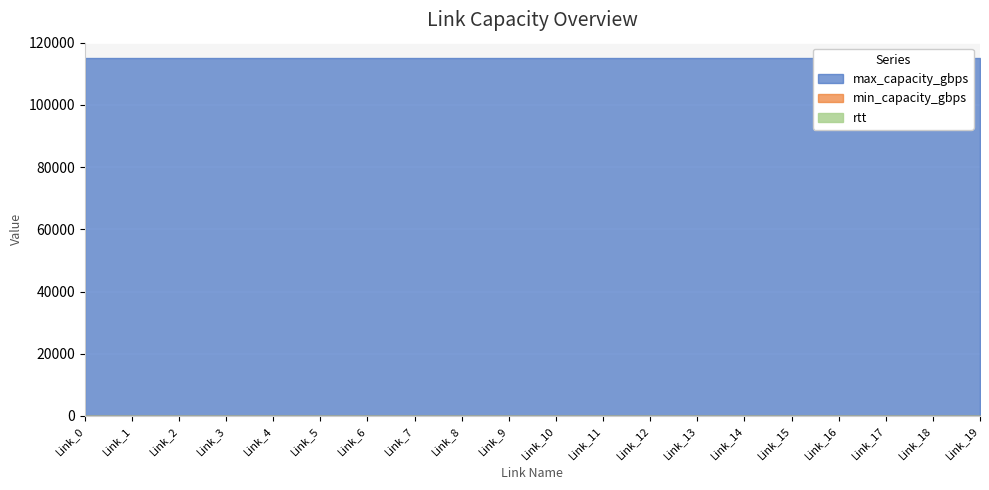

At Link_9, list the series in order from smallest to largest.

min_capacity_gbps, rtt, max_capacity_gbps